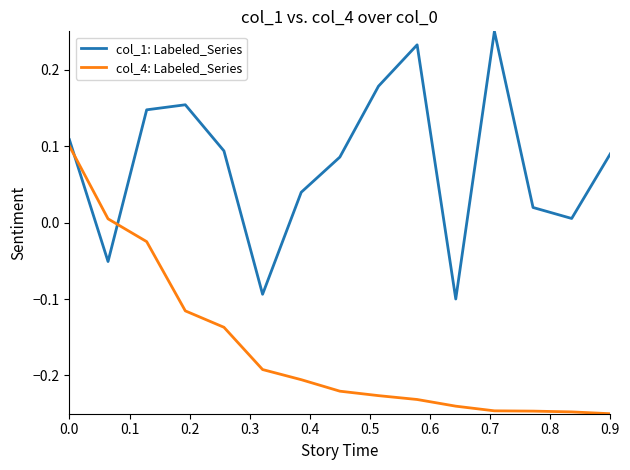

How many times do col_4: Labeled_Series and col_1: Labeled_Series cross each other?

2